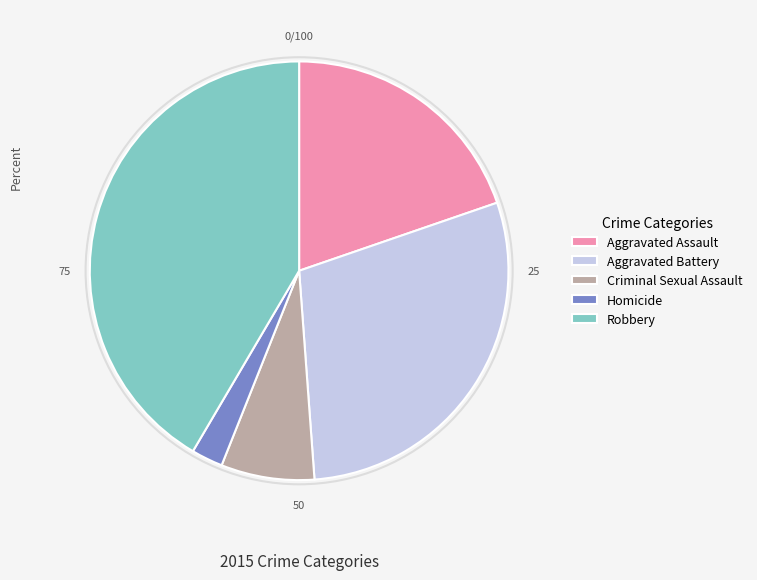

Combined, do Robbery and Aggravated Battery account for over 50%?

Yes